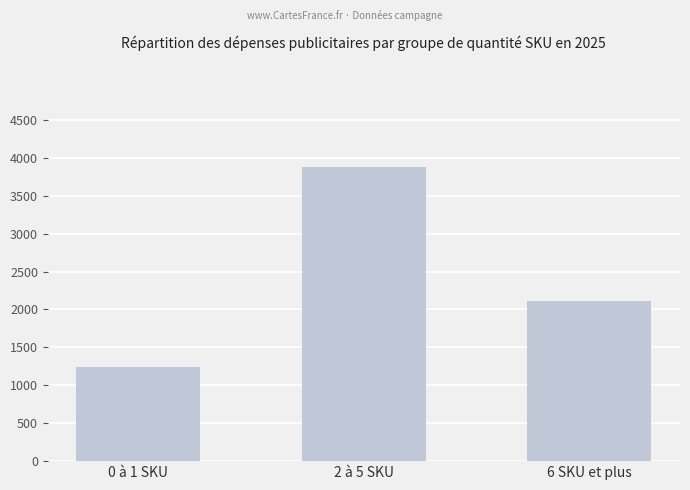

Reading left to right, transcribe all the data shown in this chart.

0 à 1 SKU=1234.6	2 à 5 SKU=3876.2	6 SKU et plus=2105.4